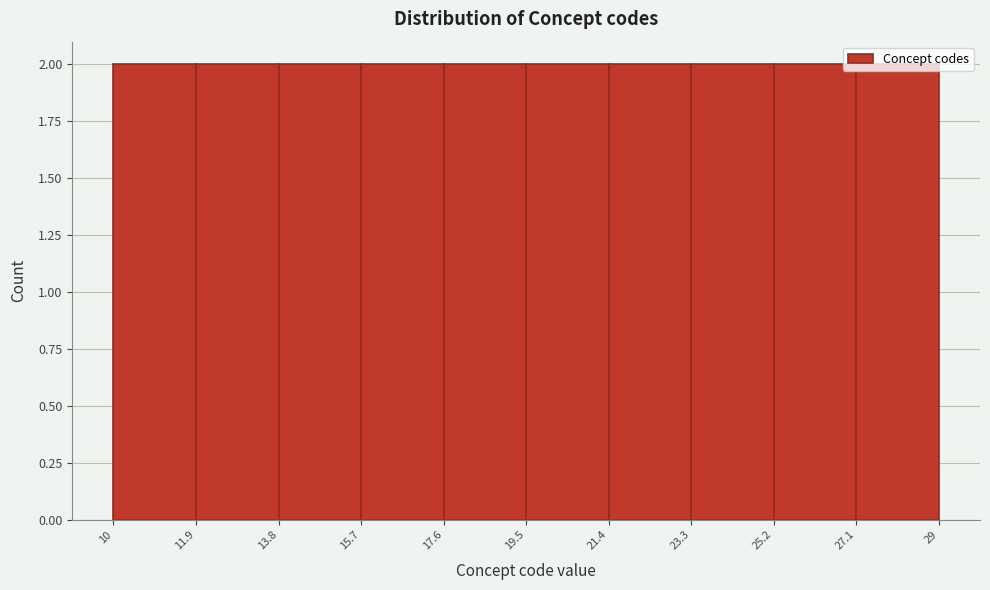

How tall is the bar that spans 25.2 to 27.1 on the x-axis? The values are not printed on the chart, so give them approximately, as read against the axis.

2